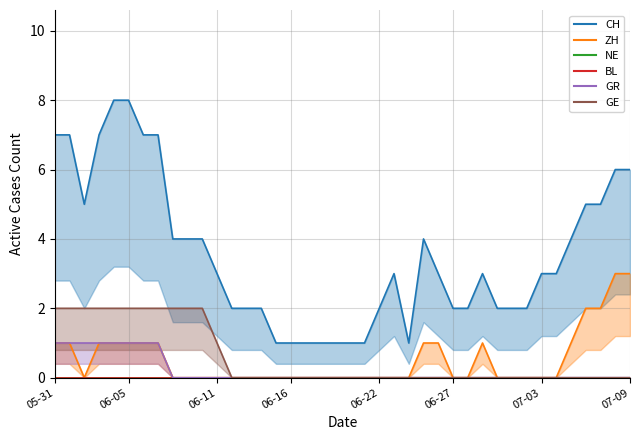

The value of BL at 20 is 0. True or false?

True